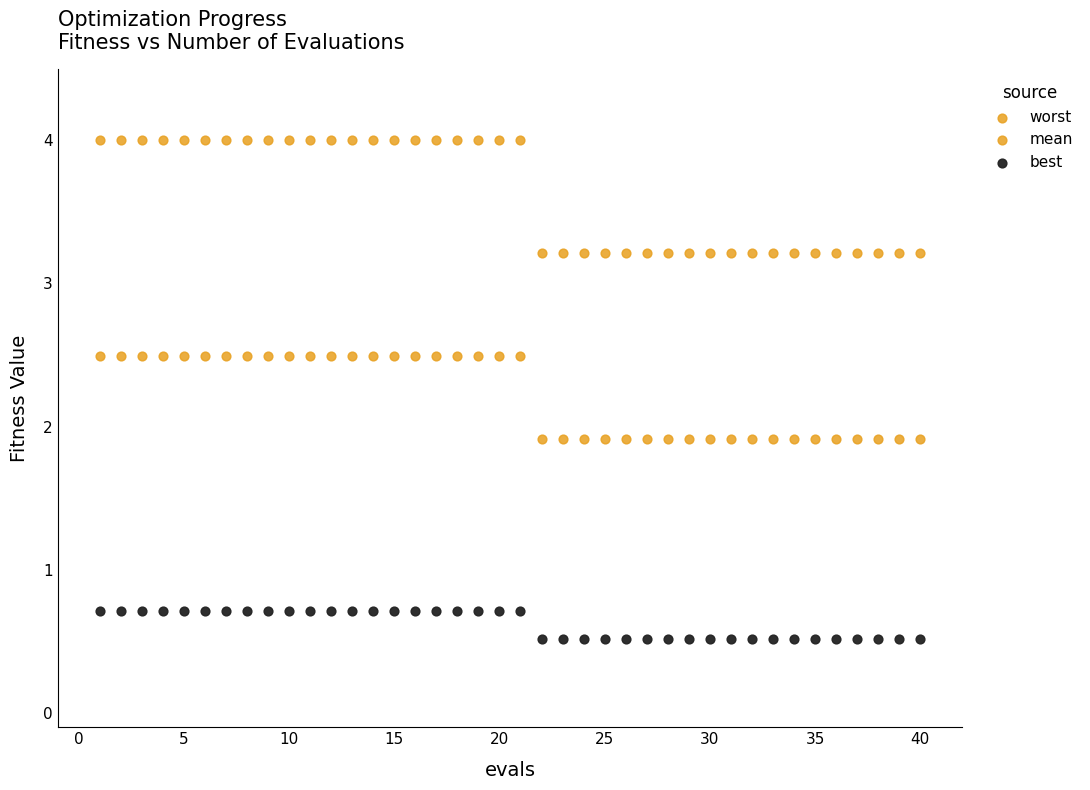

How many points are shown in the scatter plot?

120